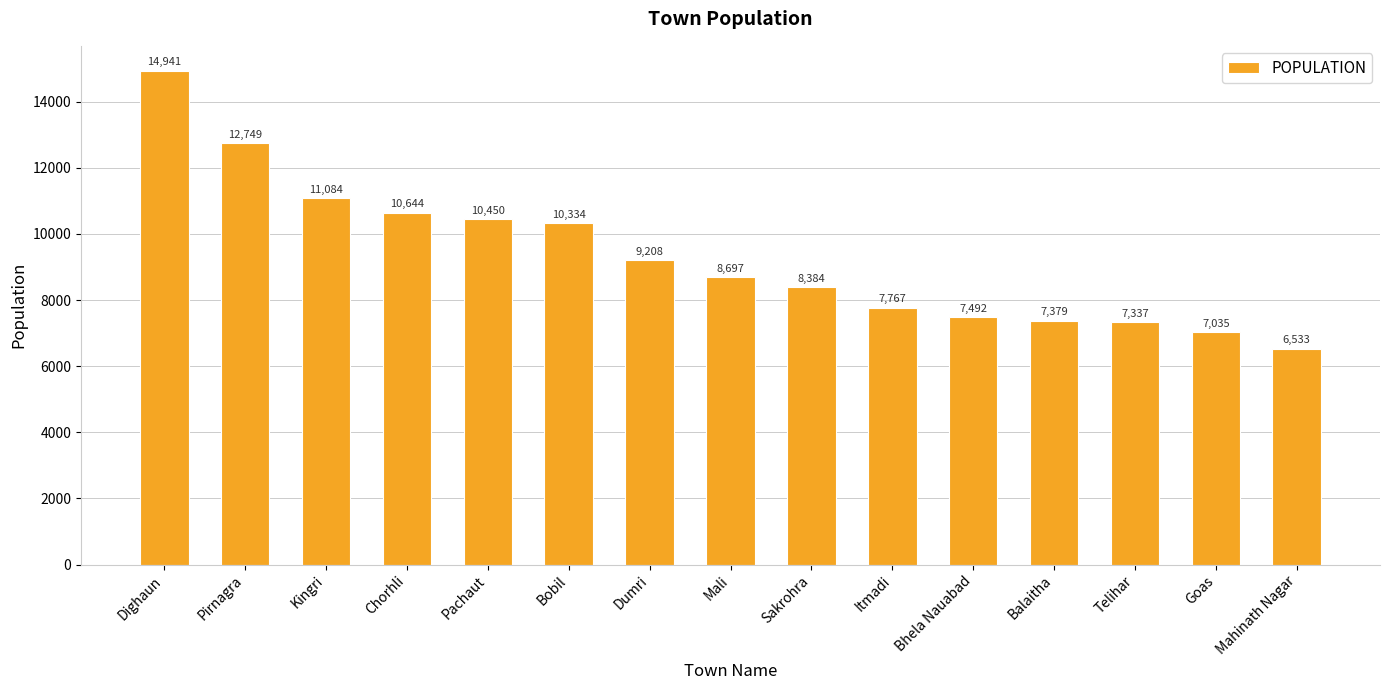

Where does the data first go above 8697?

Dighaun